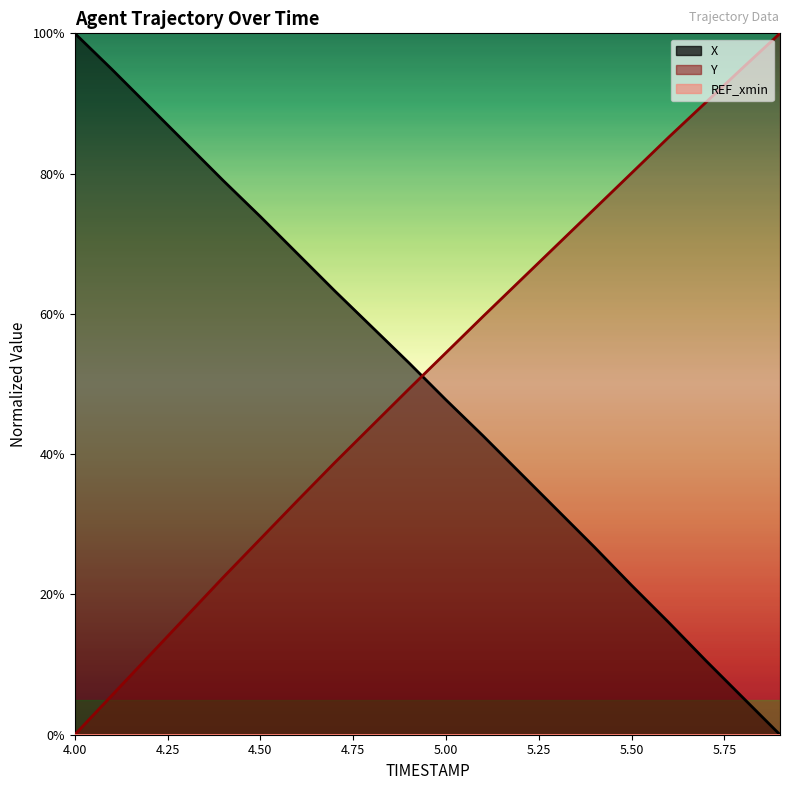

How many intersections are there between Y and X?

1